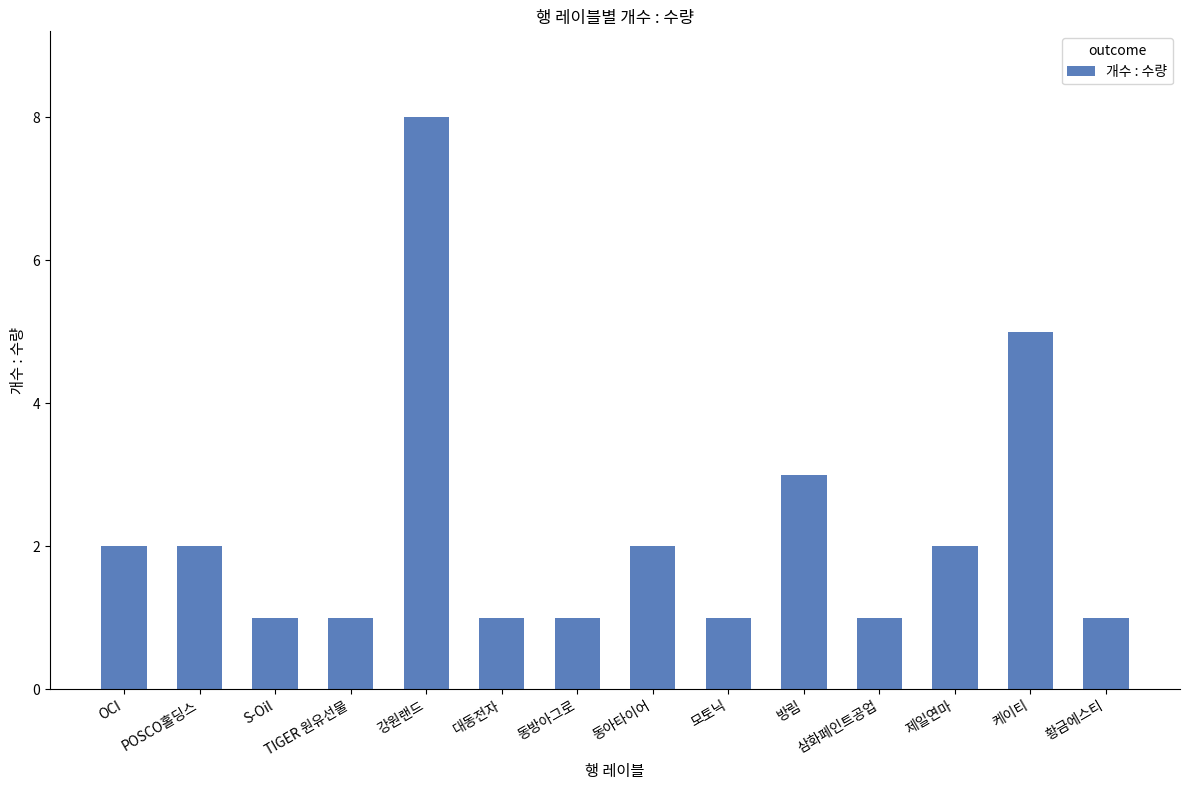

What is the difference between the maximum and minimum values?

7